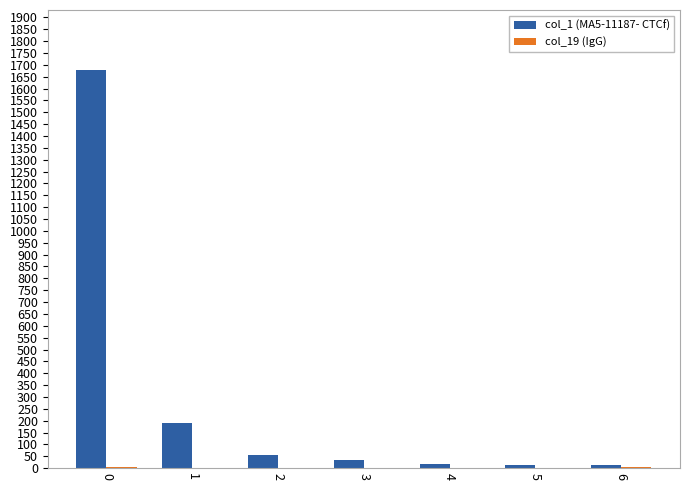

True or false: col_1 (MA5-11187- CTCf) has a value of 13 at 5.

True